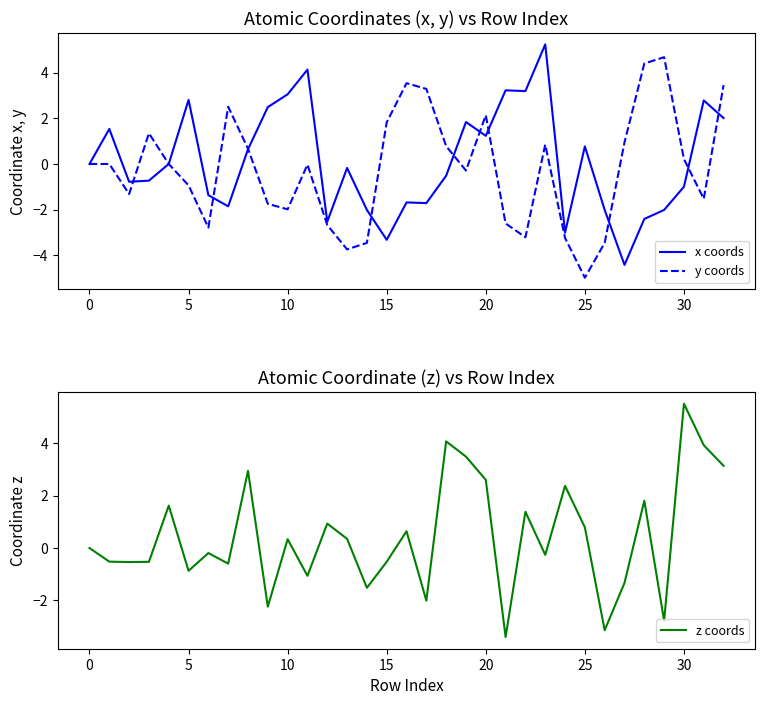

Which category has the lowest value in the y coords series?

25